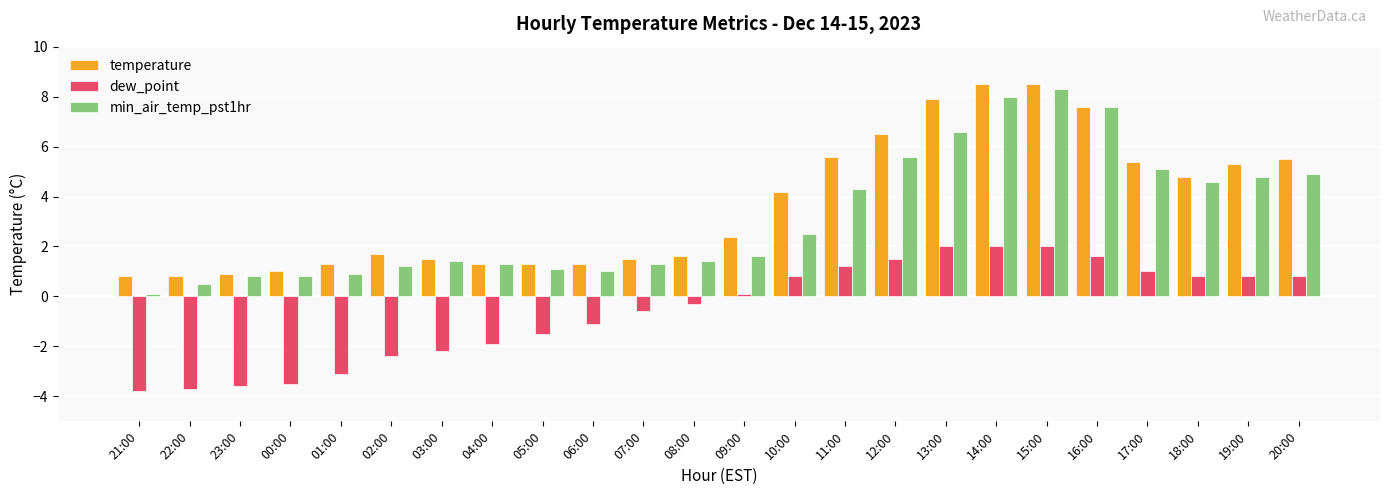

The value of dew_point at 23:00 is -6.3. True or false?

False